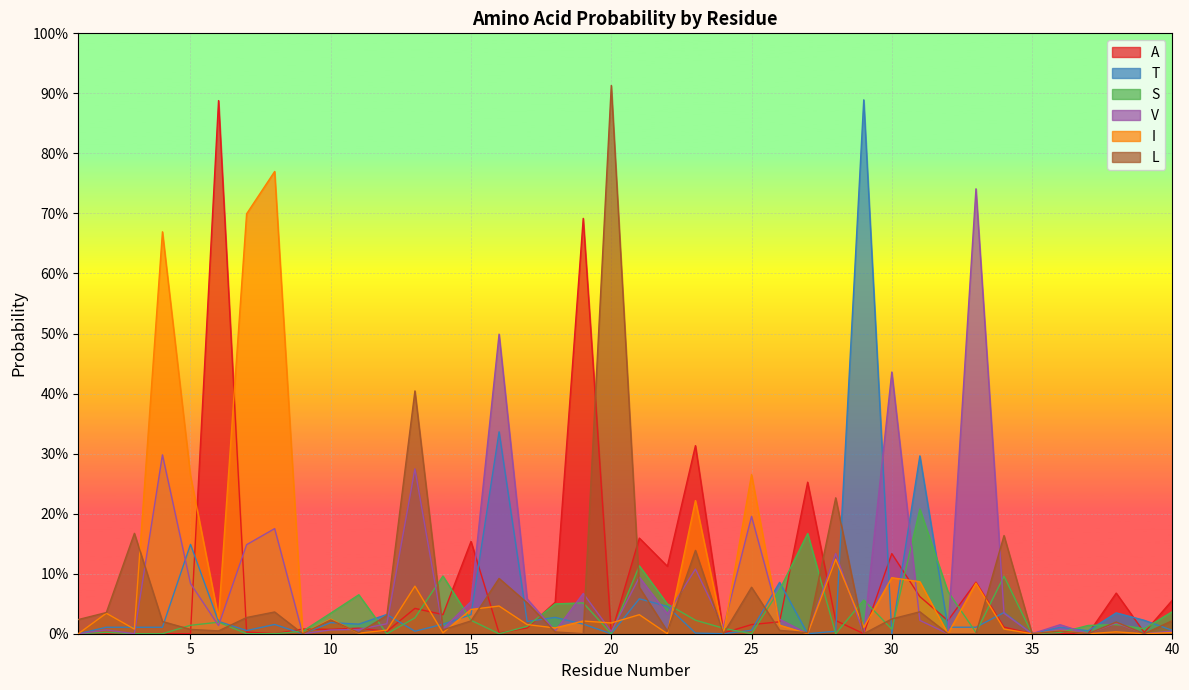

Reading left to right, transcribe all the data shown in this chart.

A: 1=0.0	2=0.0	3=0.0	4=0.0	5=0.0	6=0.9	7=0.0	8=0.0	9=0.0	10=0.0	11=0.0	12=0.0	13=0.0	14=0.0	15=0.2	16=0.0	17=0.0	18=0.1	19=0.7	20=0.0	21=0.2	22=0.1	23=0.3	24=0.0	25=0.0	26=0.0	27=0.3	28=0.0	29=0.0	30=0.1	31=0.1	32=0.0	33=0.1	34=0.0	35=0.0	36=0.0	37=0.0	38=0.1	39=0.0	40=0.1
T: 1=0.0	2=0.0	3=0.0	4=0.0	5=0.1	6=0.0	7=0.0	8=0.0	9=0.0	10=0.0	11=0.0	12=0.0	13=0.0	14=0.0	15=0.0	16=0.3	17=0.0	18=0.0	19=0.0	20=0.0	21=0.1	22=0.0	23=0.0	24=0.0	25=0.0	26=0.1	27=0.0	28=0.0	29=0.9	30=0.0	31=0.3	32=0.0	33=0.0	34=0.0	35=0.0	36=0.0	37=0.0	38=0.0	39=0.0	40=0.0
S: 1=0.0	2=0.0	3=0.0	4=0.0	5=0.0	6=0.0	7=0.0	8=0.0	9=0.0	10=0.0	11=0.1	12=0.0	13=0.0	14=0.1	15=0.0	16=0.0	17=0.0	18=0.0	19=0.1	20=0.0	21=0.1	22=0.0	23=0.0	24=0.0	25=0.0	26=0.1	27=0.2	28=0.0	29=0.1	30=0.0	31=0.2	32=0.1	33=0.0	34=0.1	35=0.0	36=0.0	37=0.0	38=0.0	39=0.0	40=0.0
V: 1=0.0	2=0.0	3=0.0	4=0.3	5=0.1	6=0.0	7=0.1	8=0.2	9=0.0	10=0.0	11=0.0	12=0.0	13=0.3	14=0.0	15=0.1	16=0.5	17=0.1	18=0.0	19=0.1	20=0.0	21=0.1	22=0.0	23=0.1	24=0.0	25=0.2	26=0.0	27=0.0	28=0.1	29=0.0	30=0.4	31=0.0	32=0.0	33=0.7	34=0.0	35=0.0	36=0.0	37=0.0	38=0.0	39=0.0	40=0.0
I: 1=0.0	2=0.0	3=0.0	4=0.7	5=0.3	6=0.0	7=0.7	8=0.8	9=0.0	10=0.0	11=0.0	12=0.0	13=0.1	14=0.0	15=0.0	16=0.0	17=0.0	18=0.0	19=0.0	20=0.0	21=0.0	22=0.0	23=0.2	24=0.0	25=0.3	26=0.0	27=0.0	28=0.1	29=0.0	30=0.1	31=0.1	32=0.0	33=0.1	34=0.0	35=0.0	36=0.0	37=0.0	38=0.0	39=0.0	40=0.0
L: 1=0.0	2=0.0	3=0.2	4=0.0	5=0.0	6=0.0	7=0.0	8=0.0	9=0.0	10=0.0	11=0.0	12=0.0	13=0.4	14=0.0	15=0.0	16=0.1	17=0.1	18=0.0	19=0.0	20=0.9	21=0.1	22=0.0	23=0.1	24=0.0	25=0.1	26=0.0	27=0.0	28=0.2	29=0.0	30=0.0	31=0.0	32=0.0	33=0.0	34=0.2	35=0.0	36=0.0	37=0.0	38=0.0	39=0.0	40=0.0